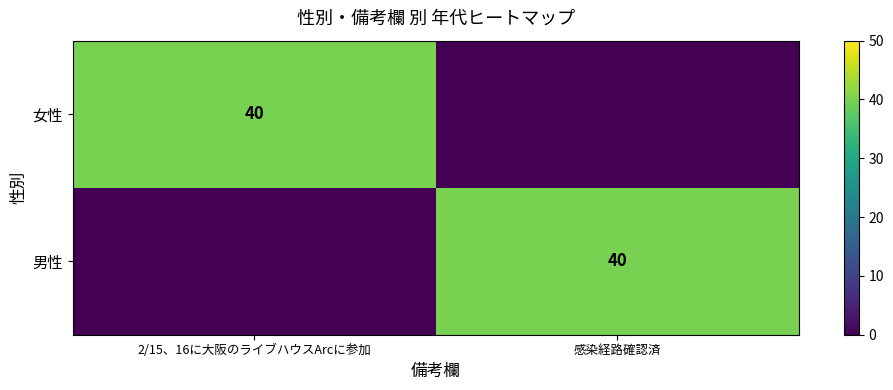

The 女性 series shows 40 at 2/15、16に大阪のライブハウスArcに参加. True or false?

True